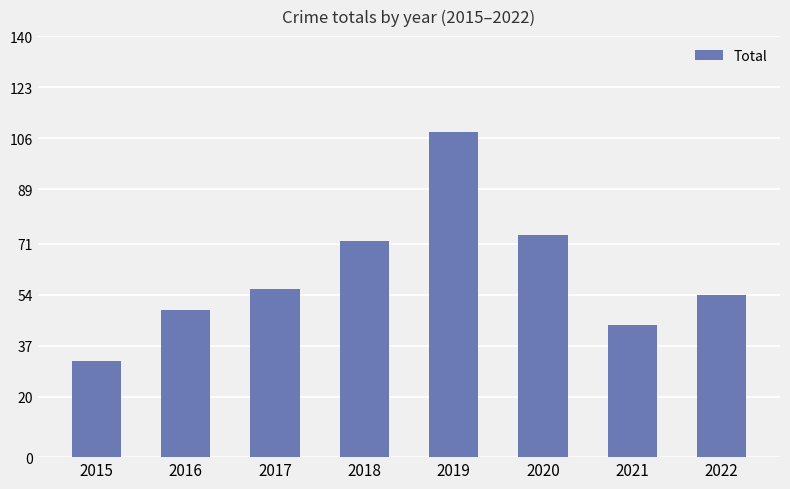

The value at 2020 is 74. True or false?

True